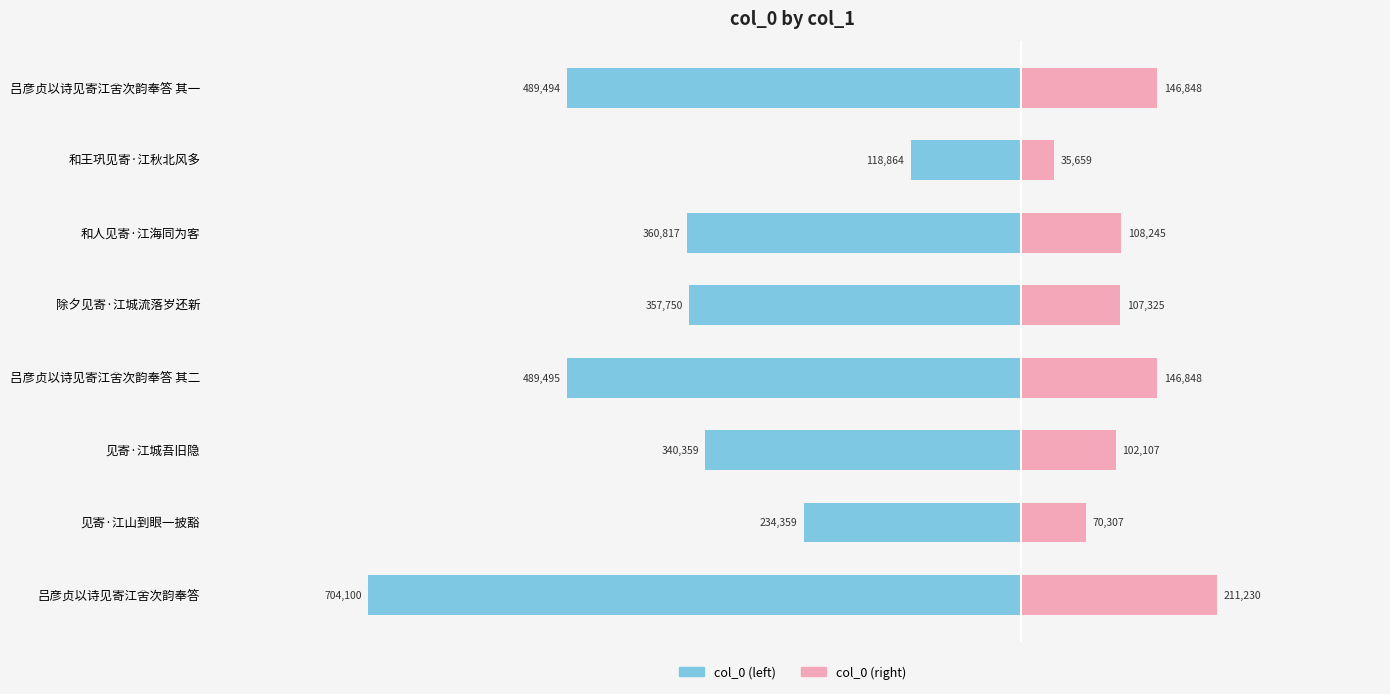

What is the difference between the second highest and second lowest values in the col_0 (right) series?

76540.8